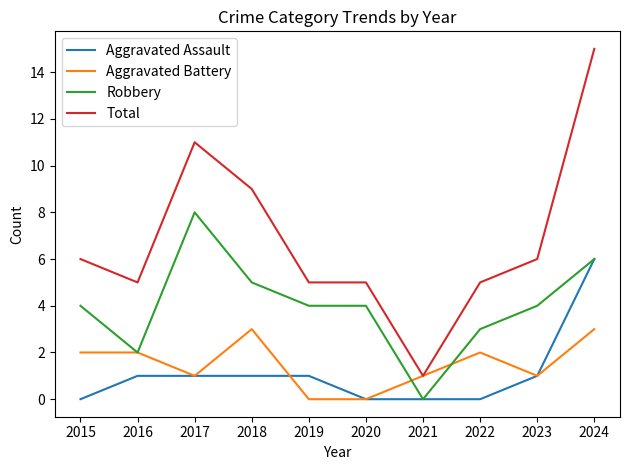

At which category is the sum across all series the highest?

2024